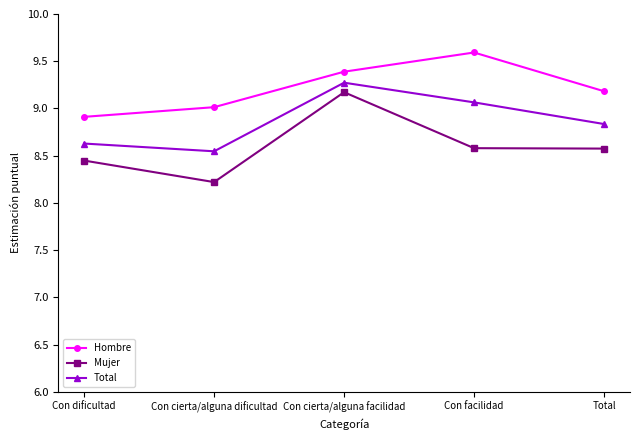

What are all the series names shown in the legend?

Hombre, Mujer, Total